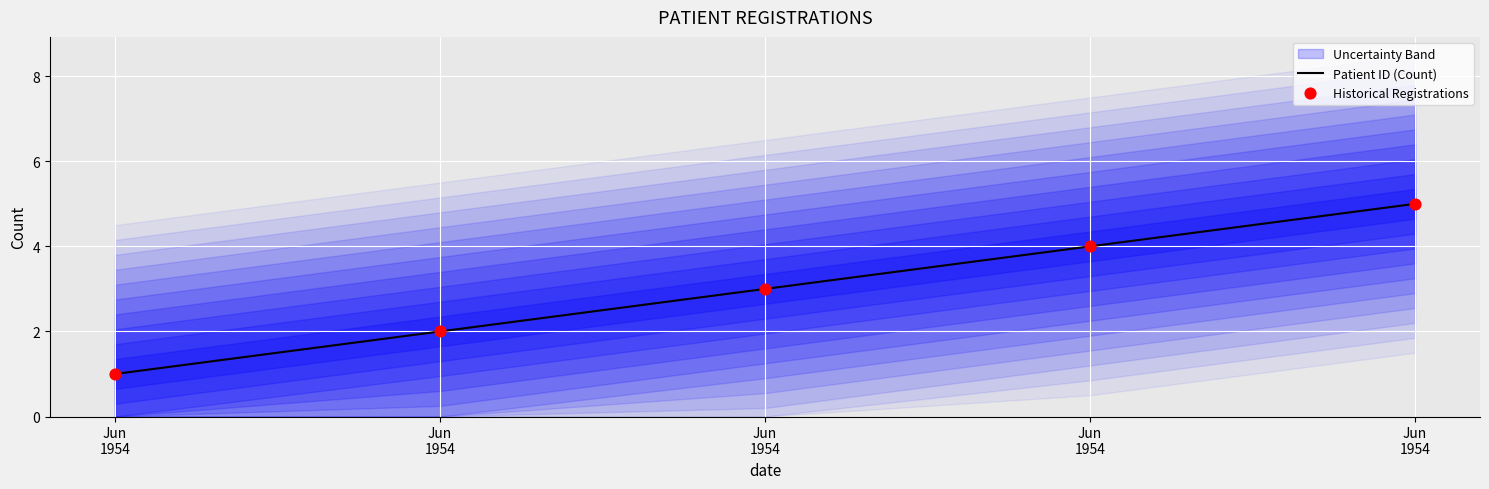

At how many categories does at least one series exceed 4?

1